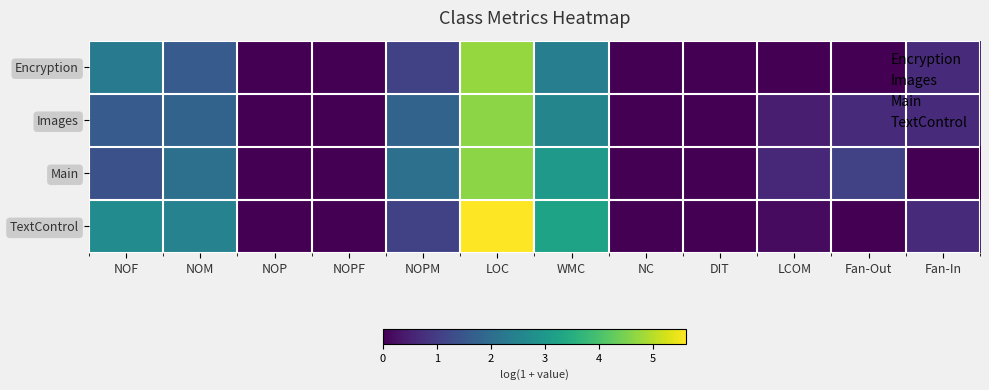

List the series in order of their peak value, lowest first.

Images, Main, Encryption, TextControl